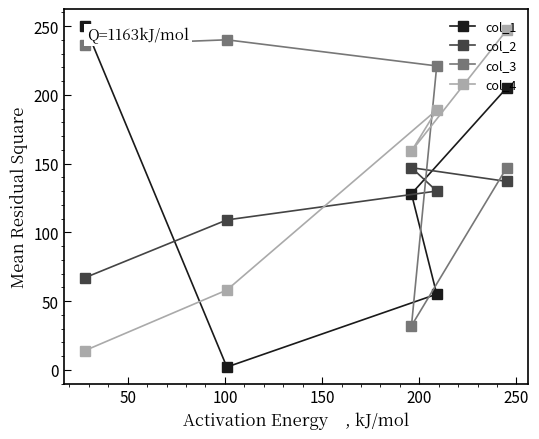

What are all the series names shown in the legend?

col_1, col_2, col_3, col_4